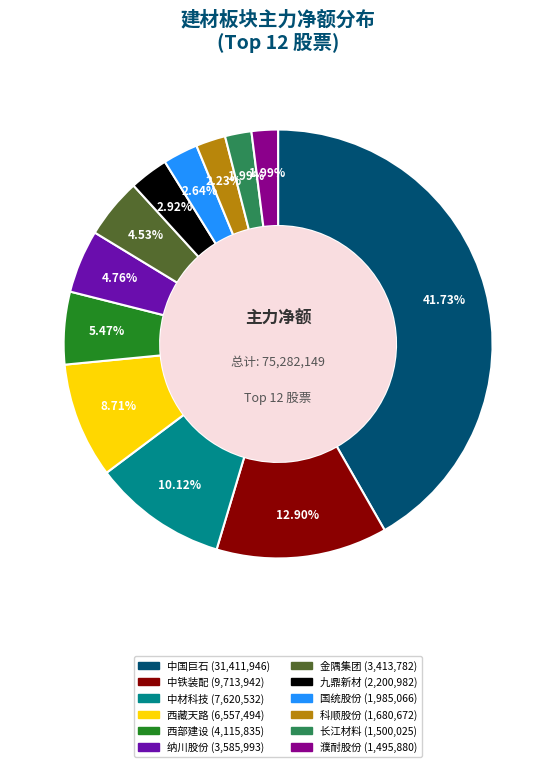

To the nearest percent, what is the difference between the 金隅集团 and 濮耐股份 slice percentages?

3%